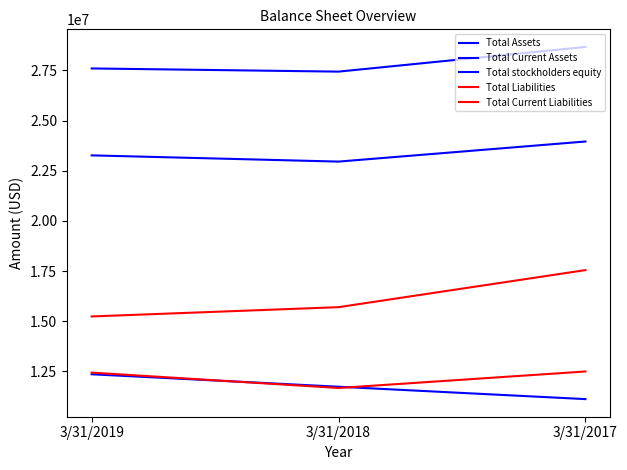

What is the value of the Total stockholders equity point at the 1st from the left?

12360000